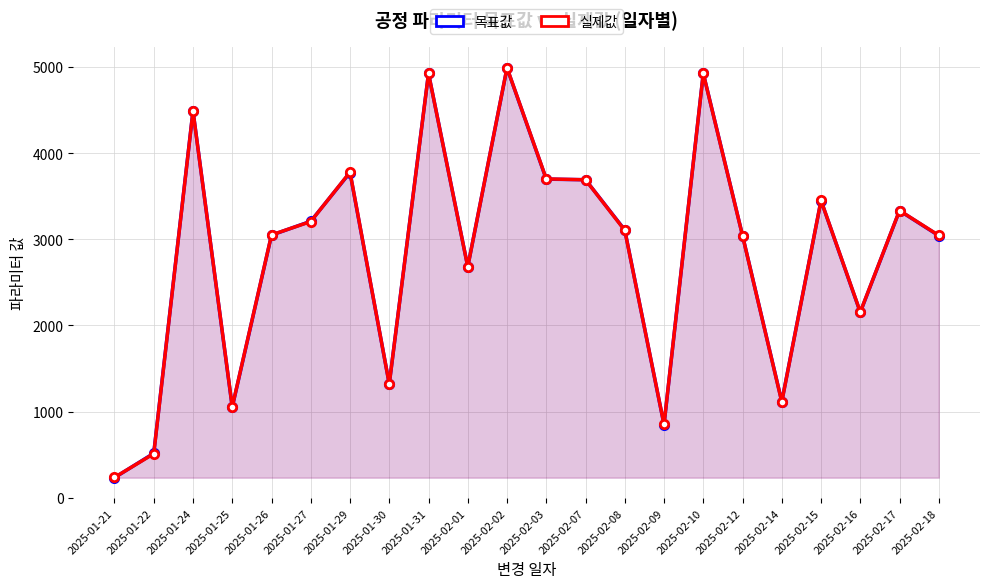

What are all the series names shown in the legend?

목표값, 실제값